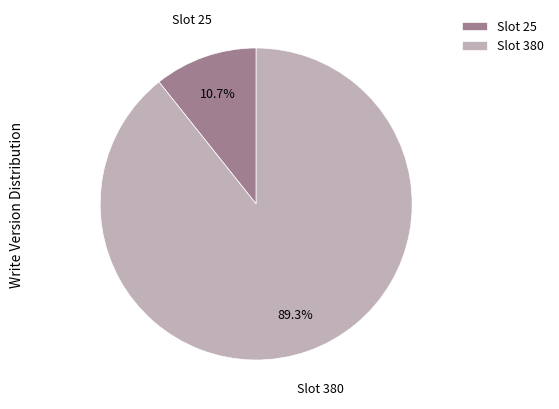

How many slices are in this pie chart?

2